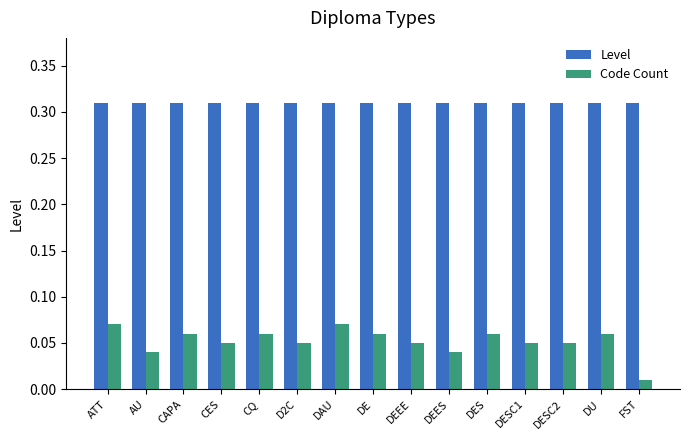

List the series in order of their overall mean, highest first.

Level, Code Count